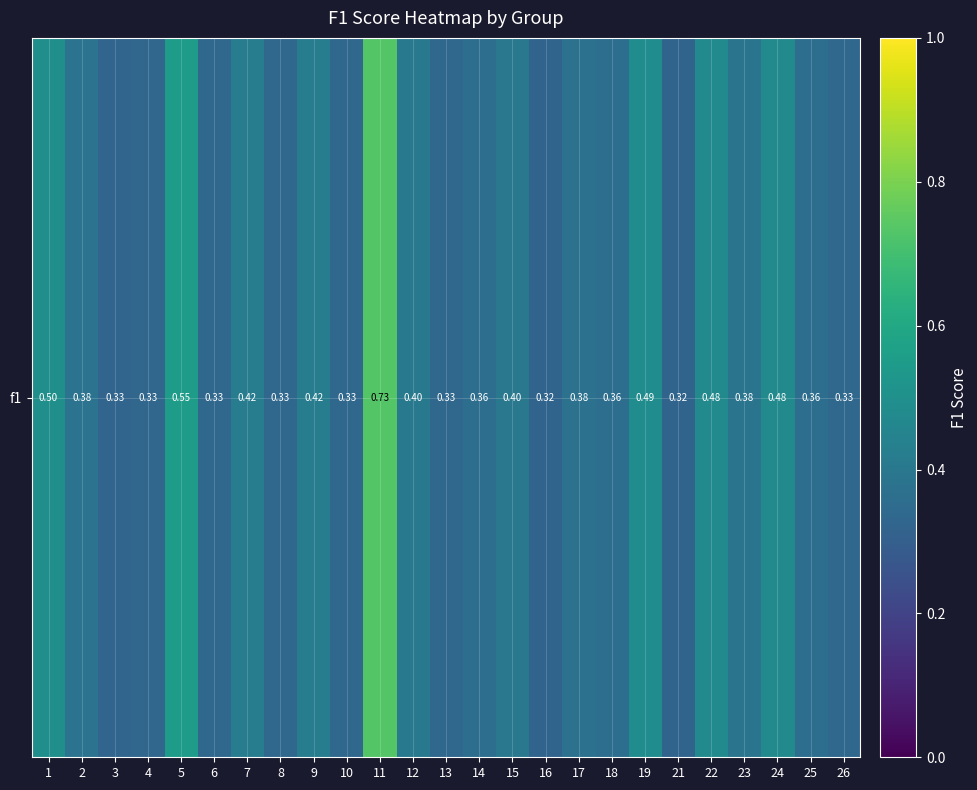

True or false: the data shows 0.7 at 9.

False